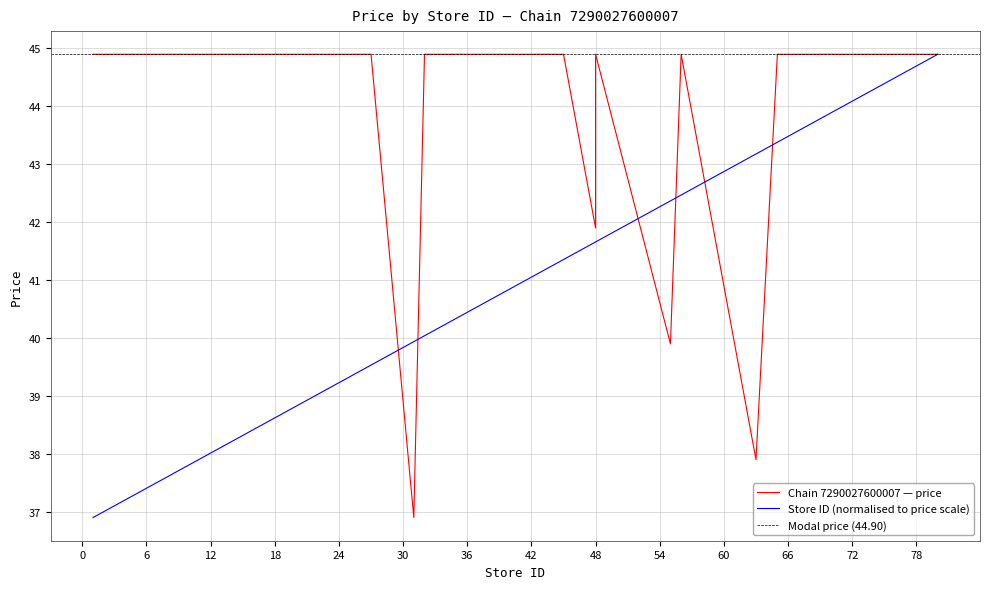

What is the greatest value displayed?

44.9